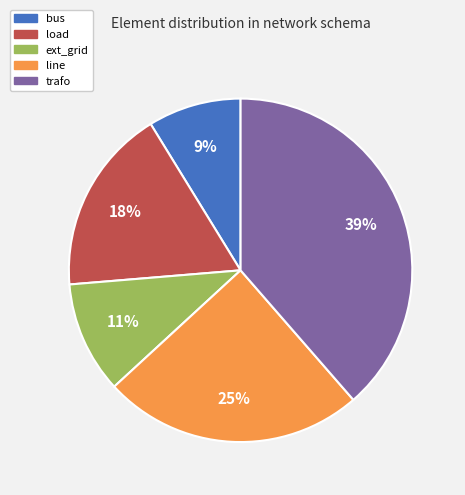

Which category has the smallest portion of the pie?

bus